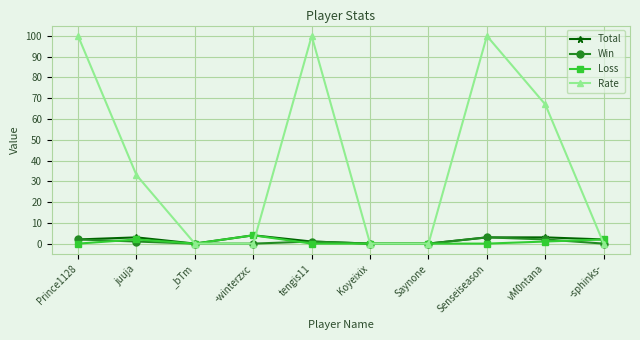

At which category does Total reach its first local valley?

_bTm